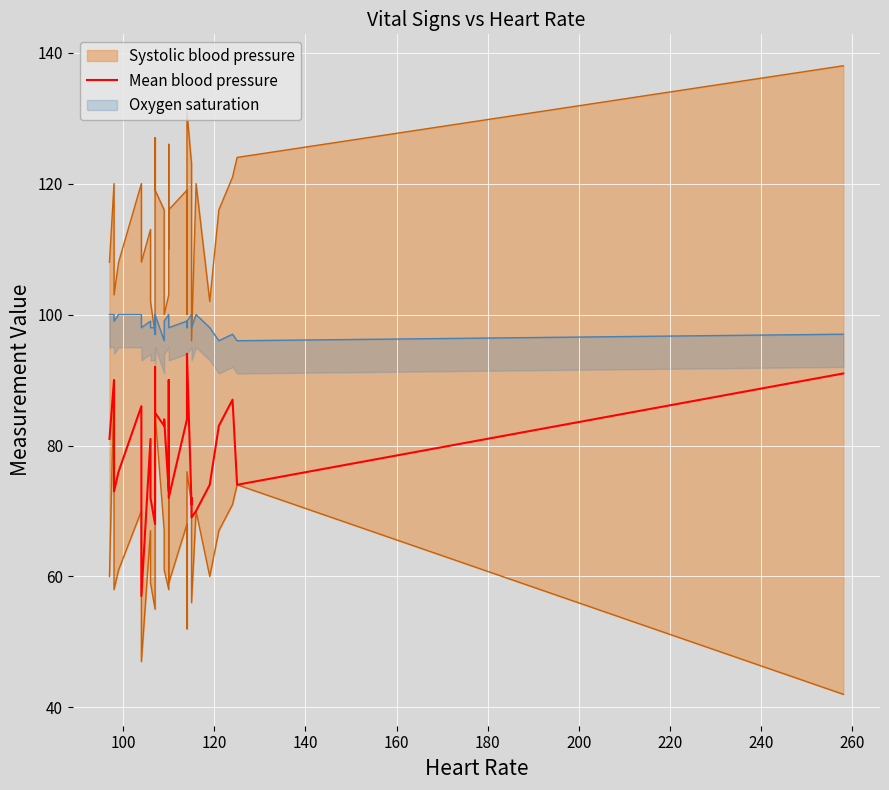

True or false: the data has more than 1 interior local peaks.

True